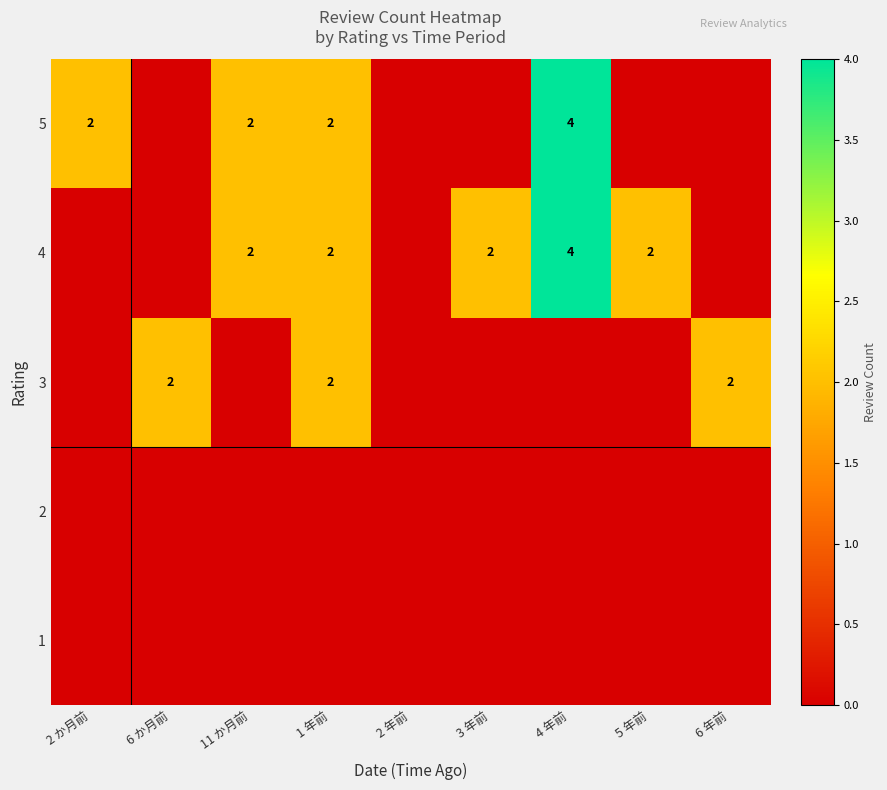

The 3 series shows 2 at 6 年前. True or false?

True